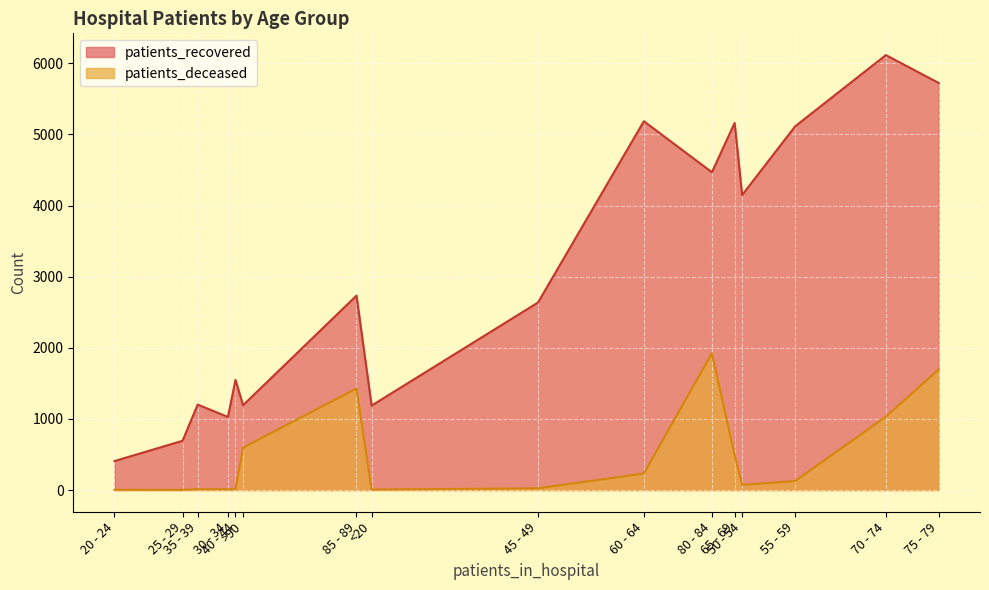

What is the maximum value for patients_recovered?

6115